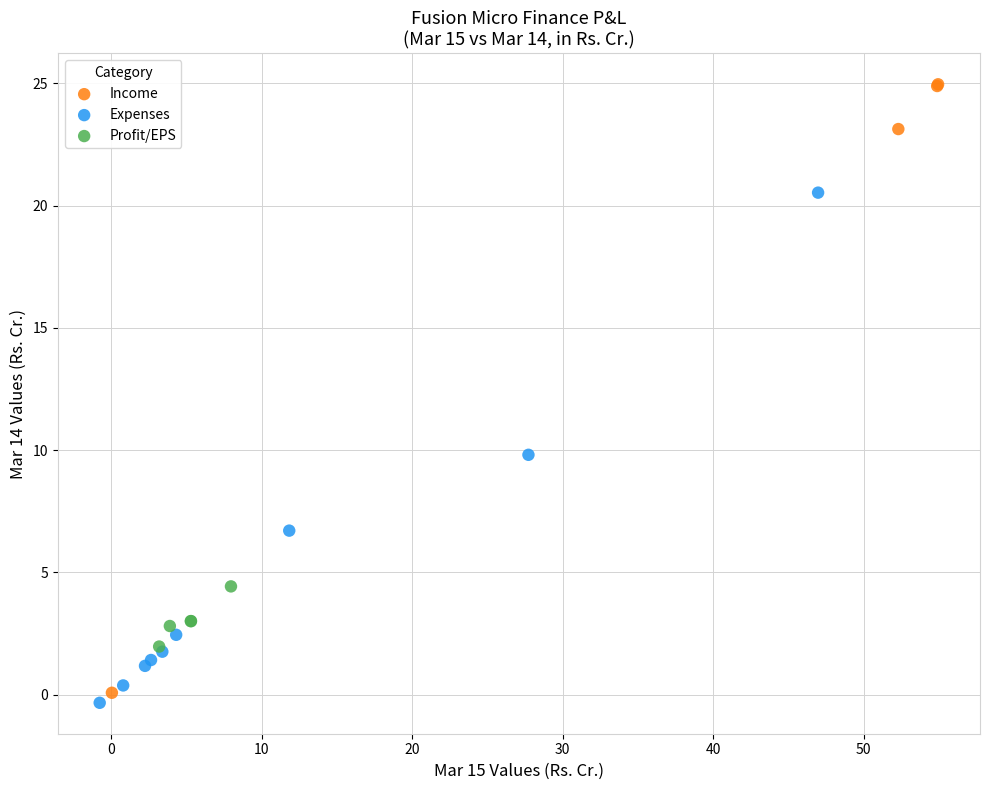

Which series reaches the maximum Y coordinate?

Income